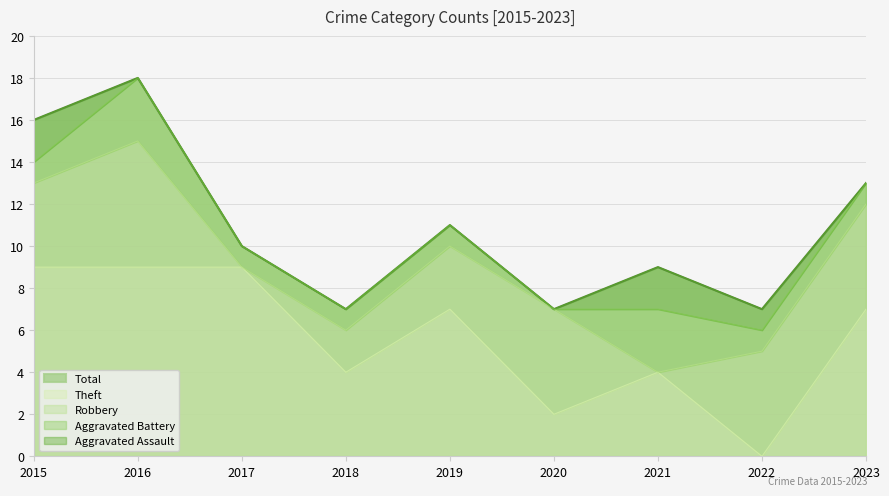

Is it true that Theft equals 7 at 2023?

True